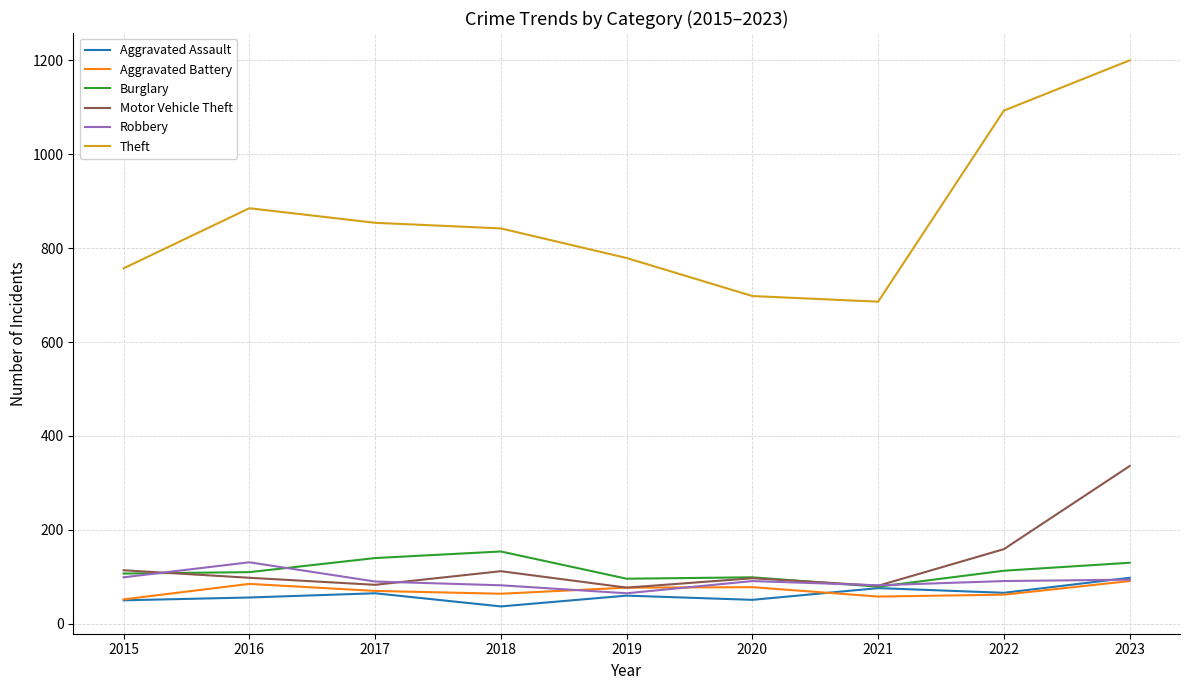

Which series changed the most between 2018 and 2023?

Theft